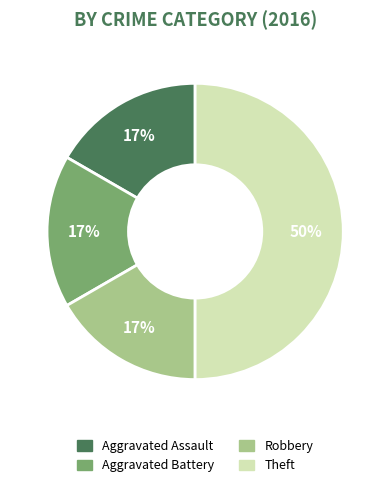

Does Aggravated Battery represent more than half of the total?

No